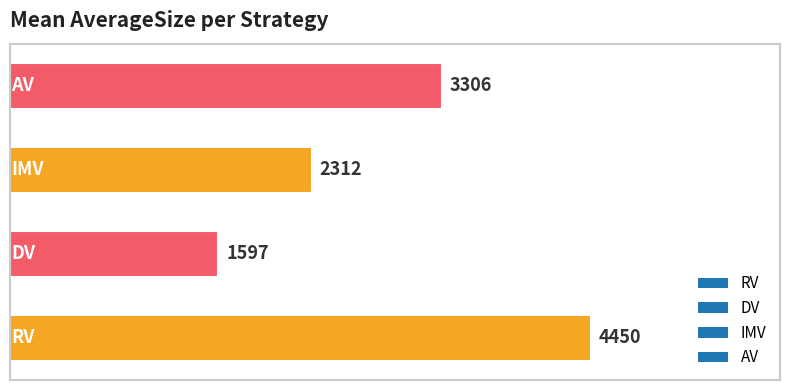

What is the difference between the maximum and minimum values?

2853.0